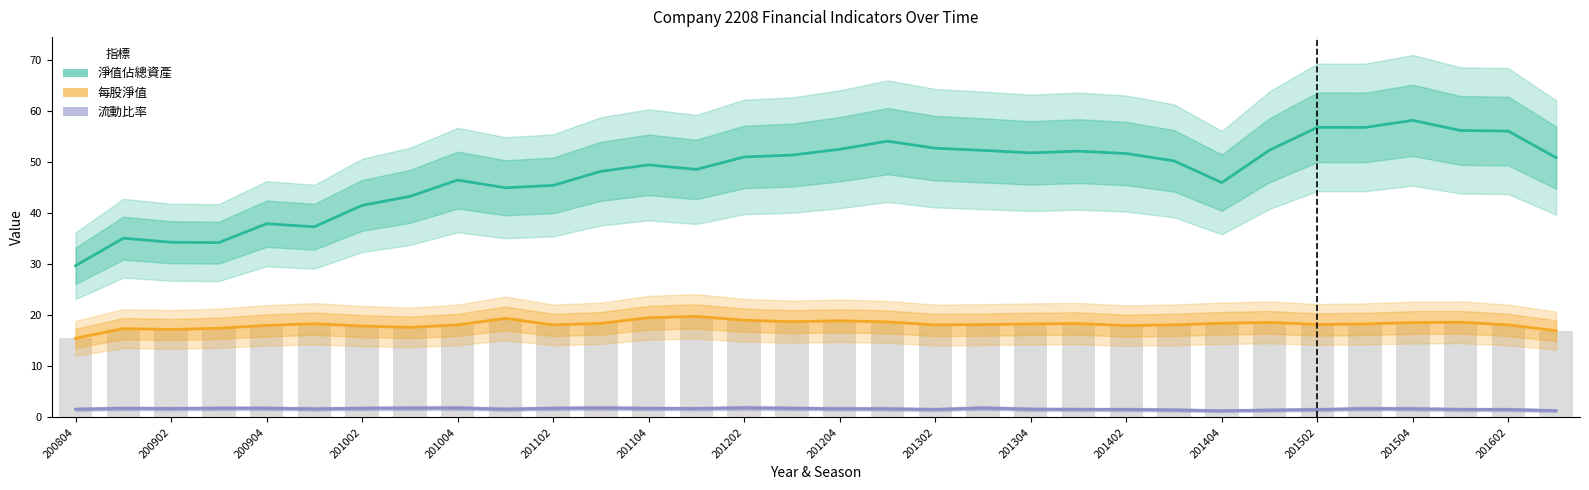

Reading right to left, list all the values displayed in this chart.

淨值佔總資產: 50.9	56.1	56.2	58.2	56.8	56.8	52.3	46.0	50.2	51.7	52.2	51.8	52.3	52.7	54.1	52.5	51.4	51.0	48.6	49.5	48.2	45.4	45.0	46.5	43.3	41.5	37.3	37.9	34.2	34.3	35.1	29.7
每股淨值: 17.0	18.1	18.6	18.6	18.3	18.2	18.6	18.4	18.1	18.0	18.4	18.3	18.2	18.1	18.7	18.9	18.8	19.0	19.8	19.5	18.4	18.1	19.4	18.1	17.6	17.9	18.4	18.0	17.5	17.2	17.4	15.5
流動比率: 1.3	1.5	1.6	1.7	1.7	1.5	1.4	1.3	1.5	1.6	1.6	1.6	1.9	1.6	1.7	1.7	1.8	1.9	1.7	1.8	1.9	1.8	1.6	1.9	1.8	1.8	1.7	1.8	1.8	1.7	1.8	1.6